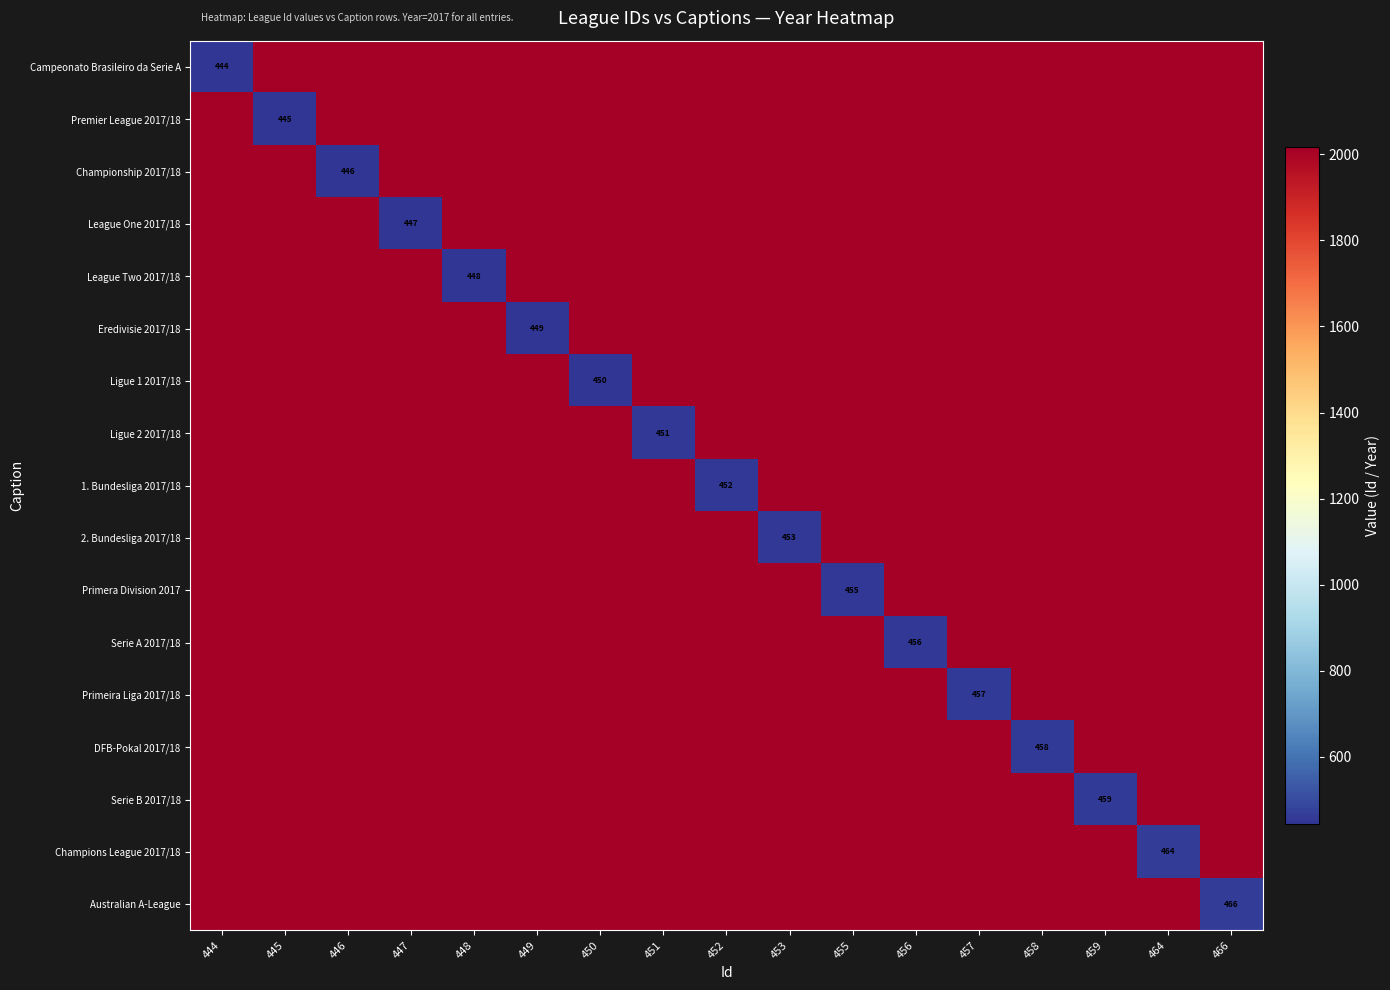

Is it true that Premier League 2017/18 equals 445 at 445?

True